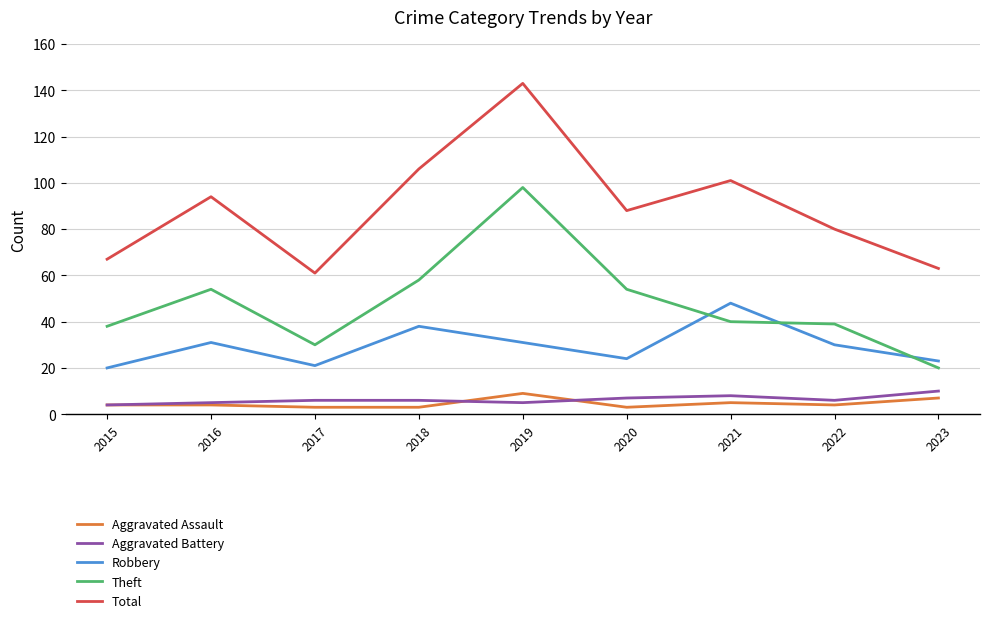

What is the smallest value displayed?

3